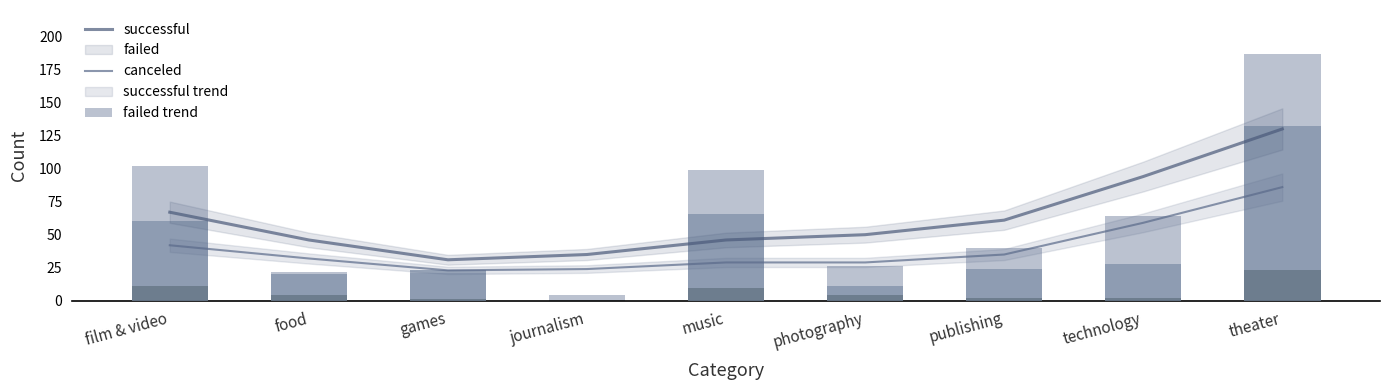

Which series changed the most between food and technology?

successful trend